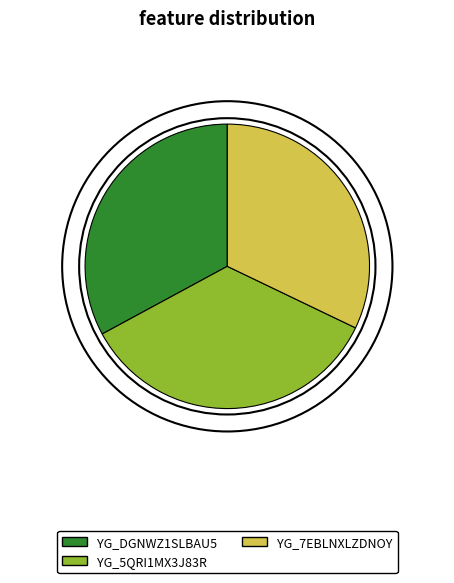

What portion of the pie excludes YG_DGNWZ1SLBAU5?

67.1%